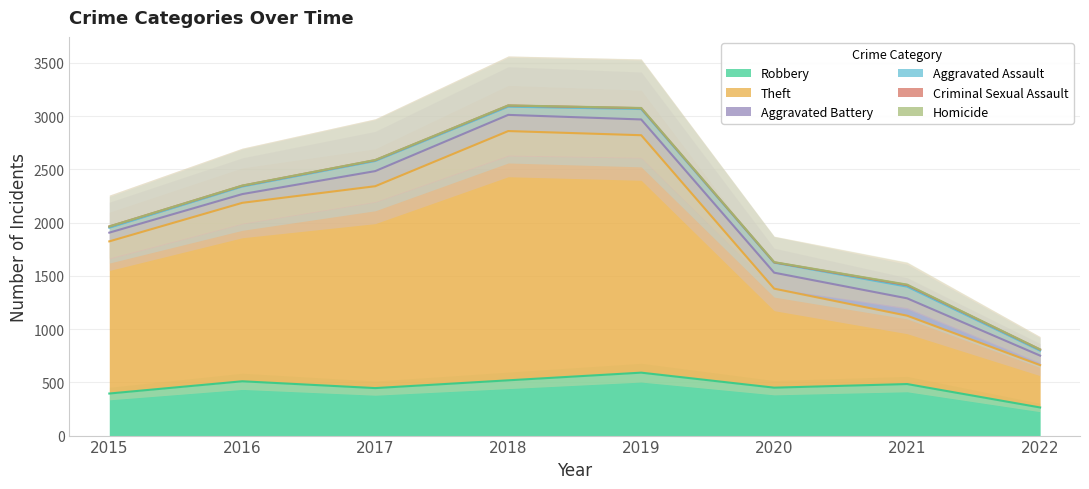

At which label does Robbery reach its minimum?

2022